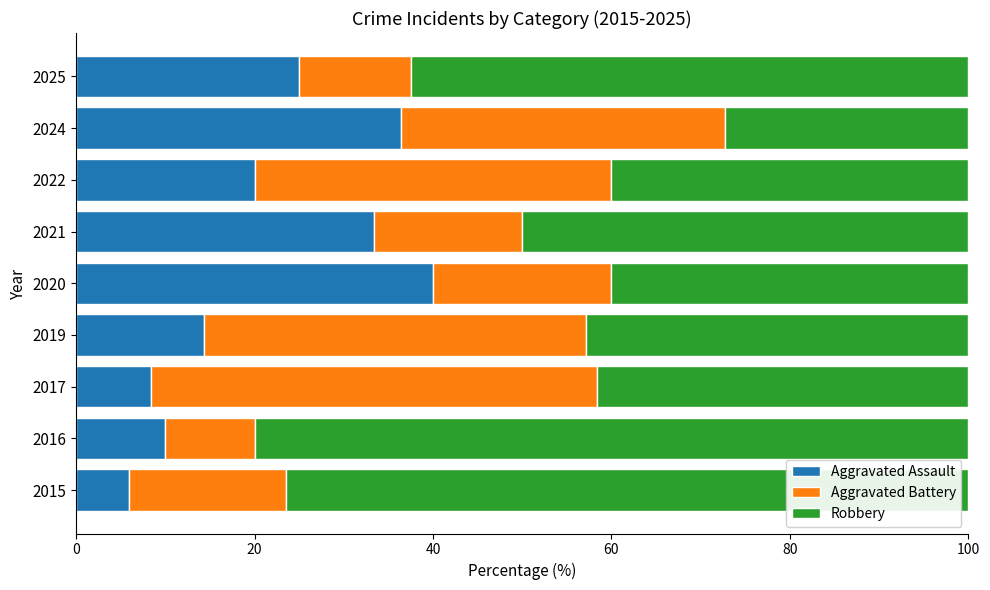

What is the difference between the maximum and minimum values in the Aggravated Assault series?

34.1